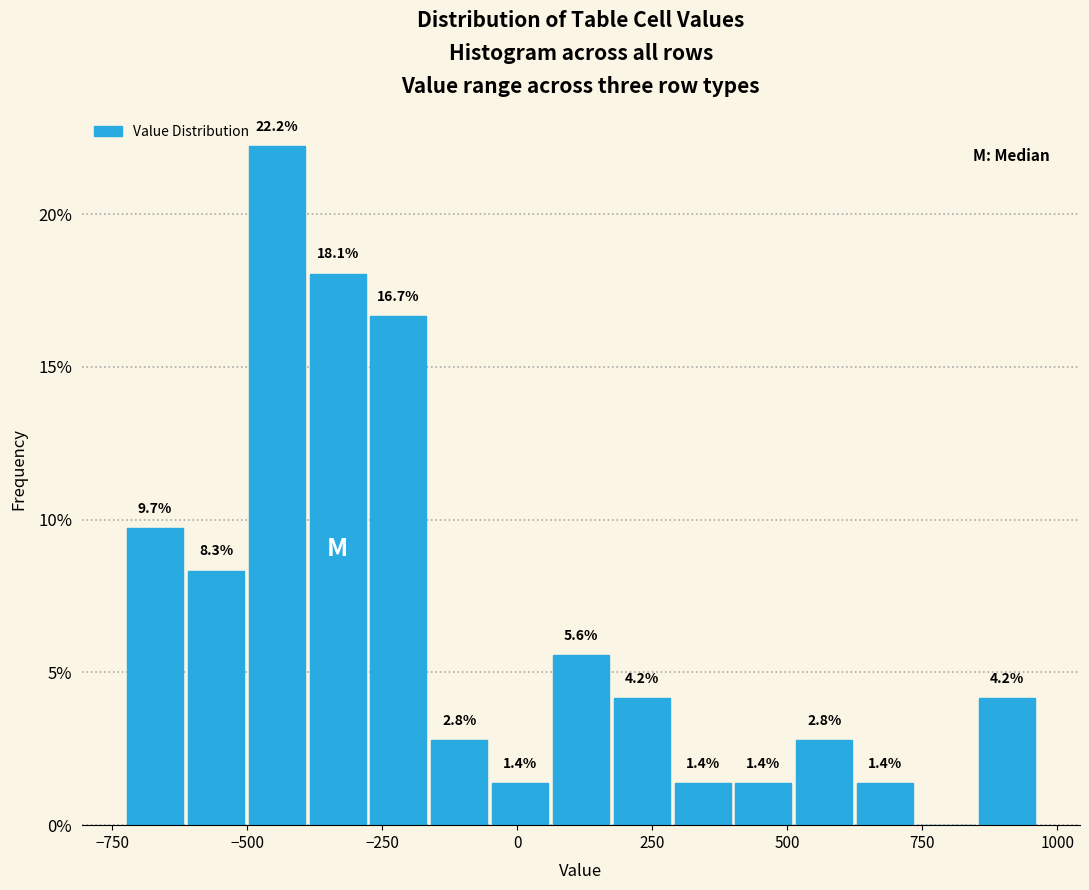

Read against the x-axis, roughly where is the centre of the tallest bar?

-450